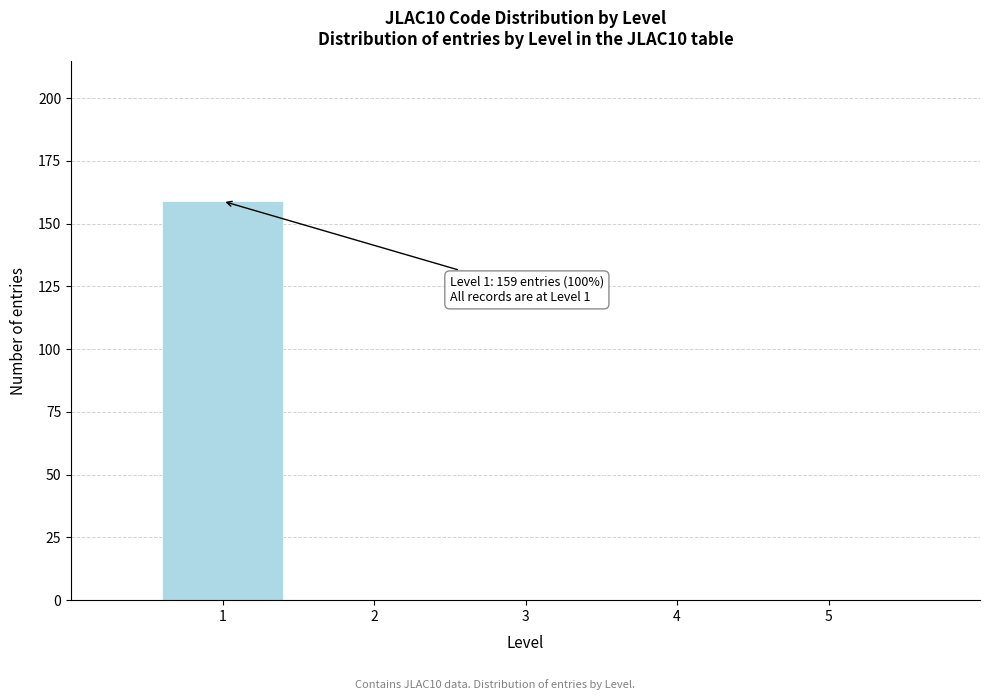

Reading left to right, transcribe all the data shown in this chart.

1=159	2=0	3=0	4=0	5=0